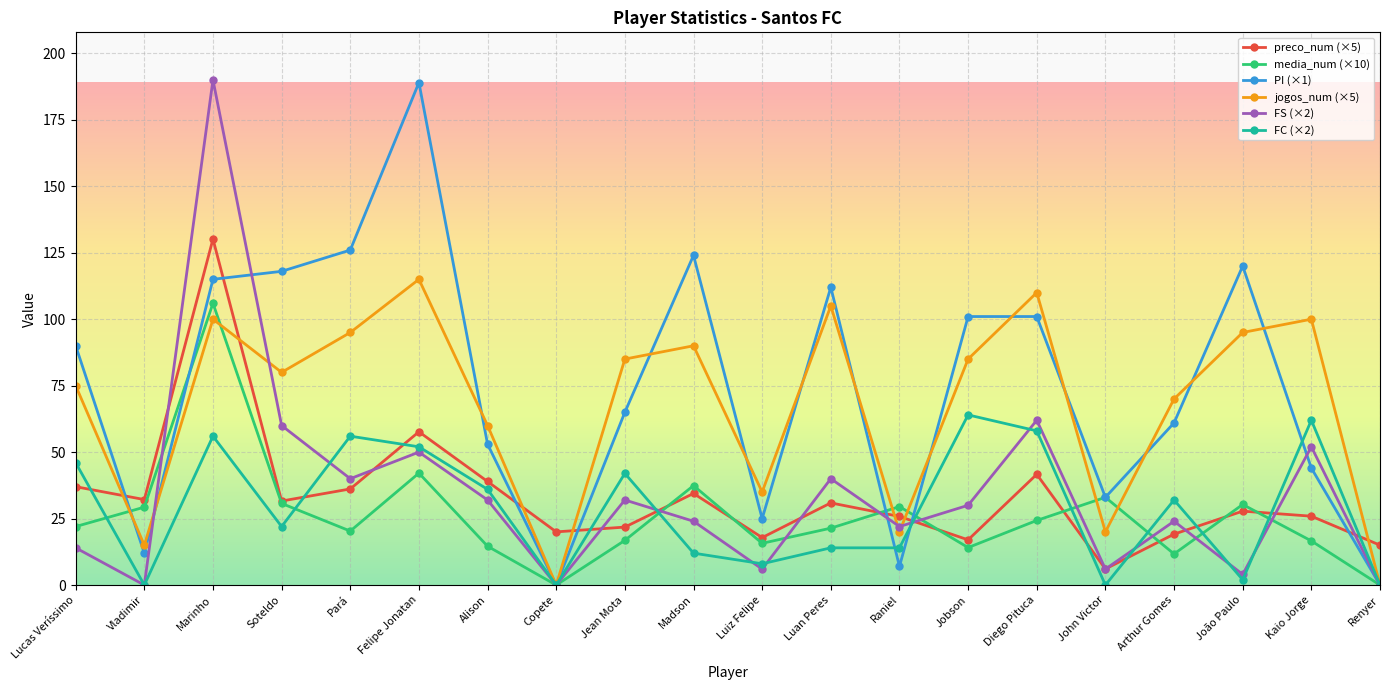

What are all the series names shown in the legend?

preco_num (×5), media_num (×10), PI (×1), jogos_num (×5), FS (×2), FC (×2)